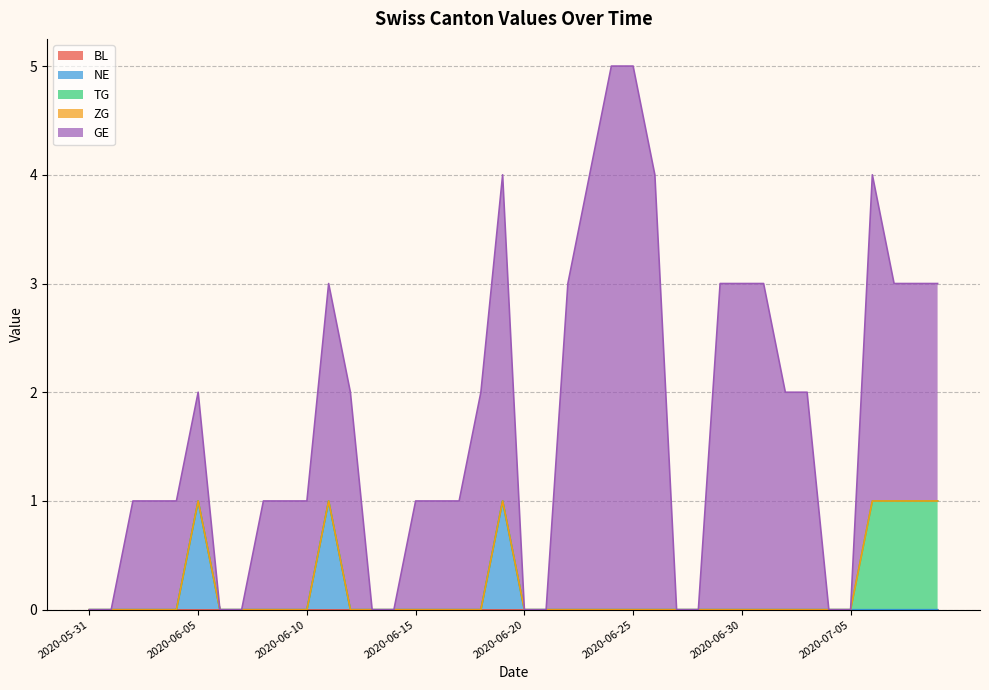

Which category has the lowest value across all series?

2020-05-31